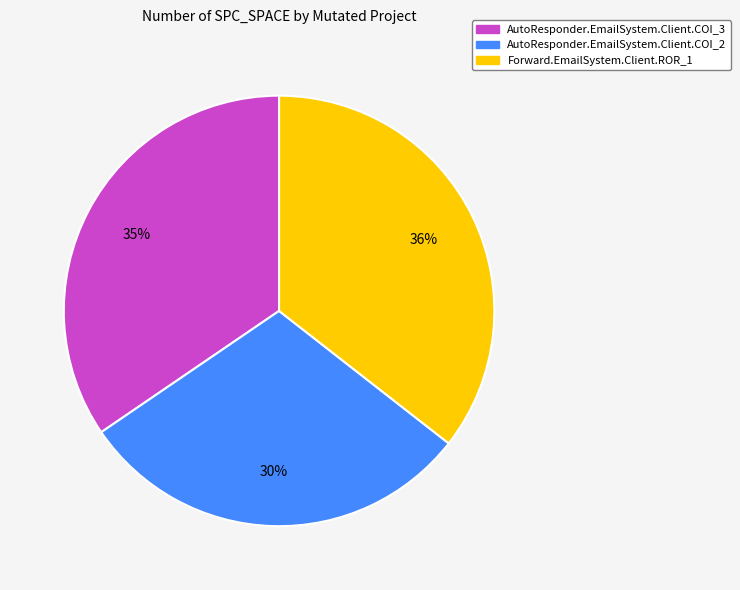

Is Forward.EmailSystem.Client.ROR_1 the majority of the pie?

No